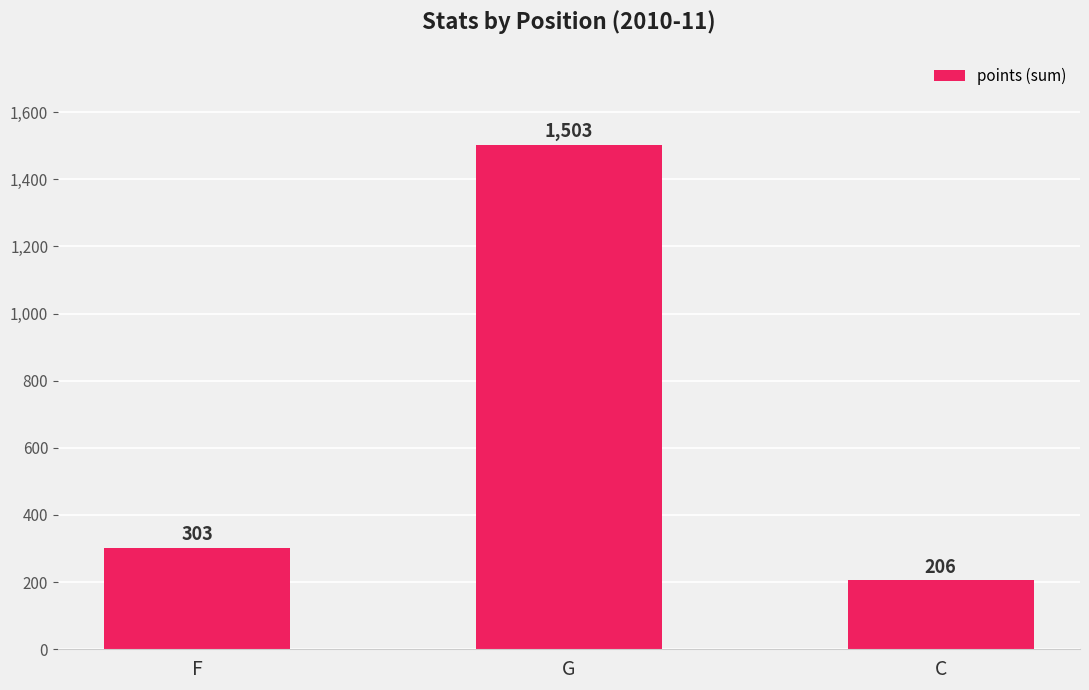

What position from the left is G?

2